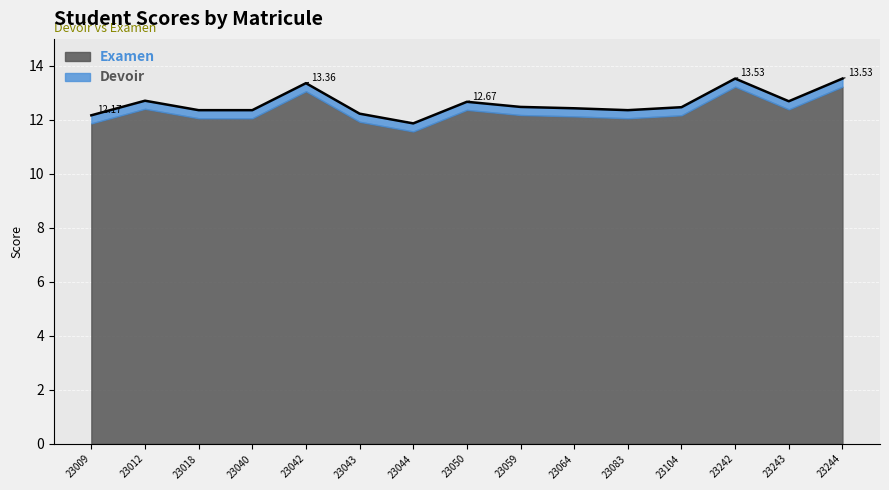

List the labels in order of value, largest first.

23242, 23244, 23042, 23012, 23243, 23050, 23059, 23104, 23064, 23018, 23040, 23083, 23043, 23009, 23044